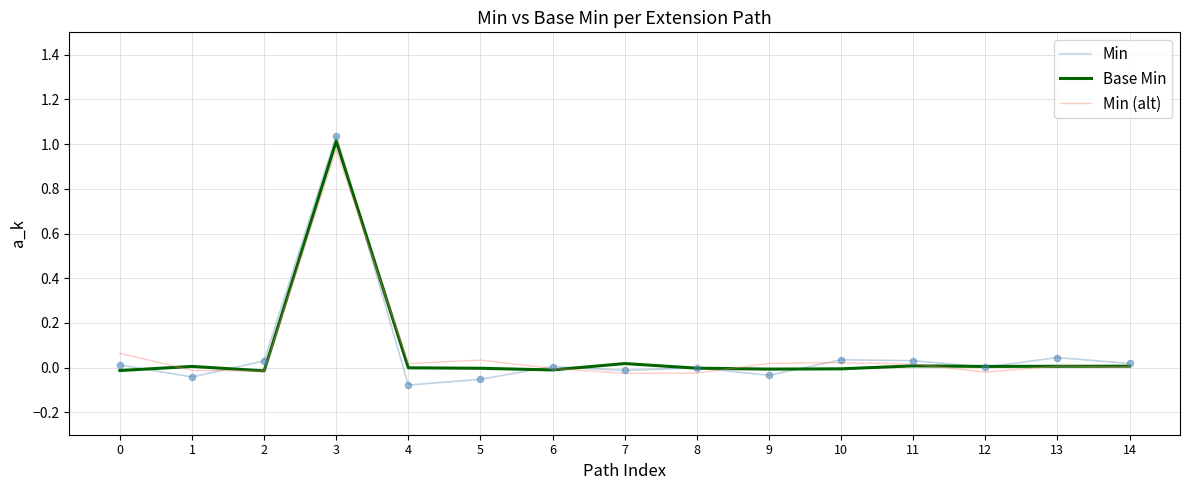

Which series has the largest range (max minus min)?

Min